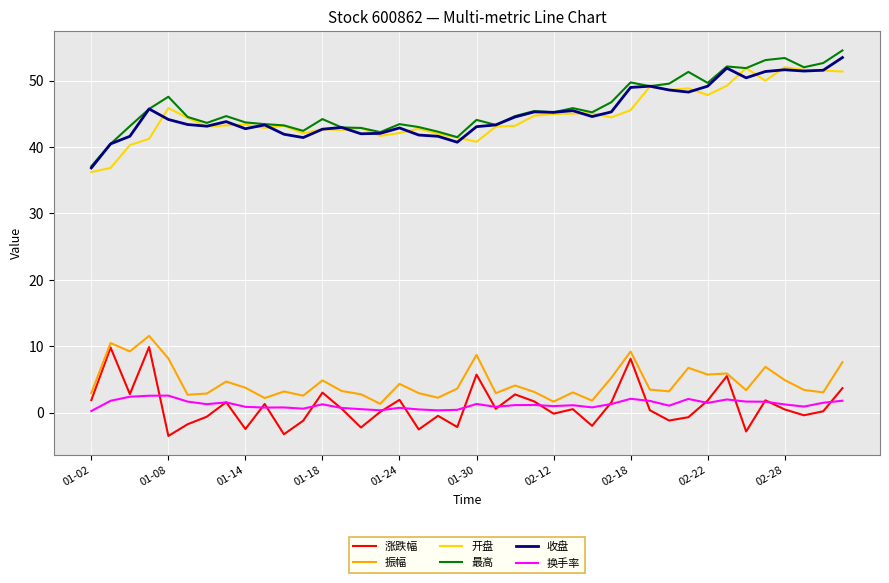

True or false: 最高 and 涨跌幅 intersect in this chart.

False